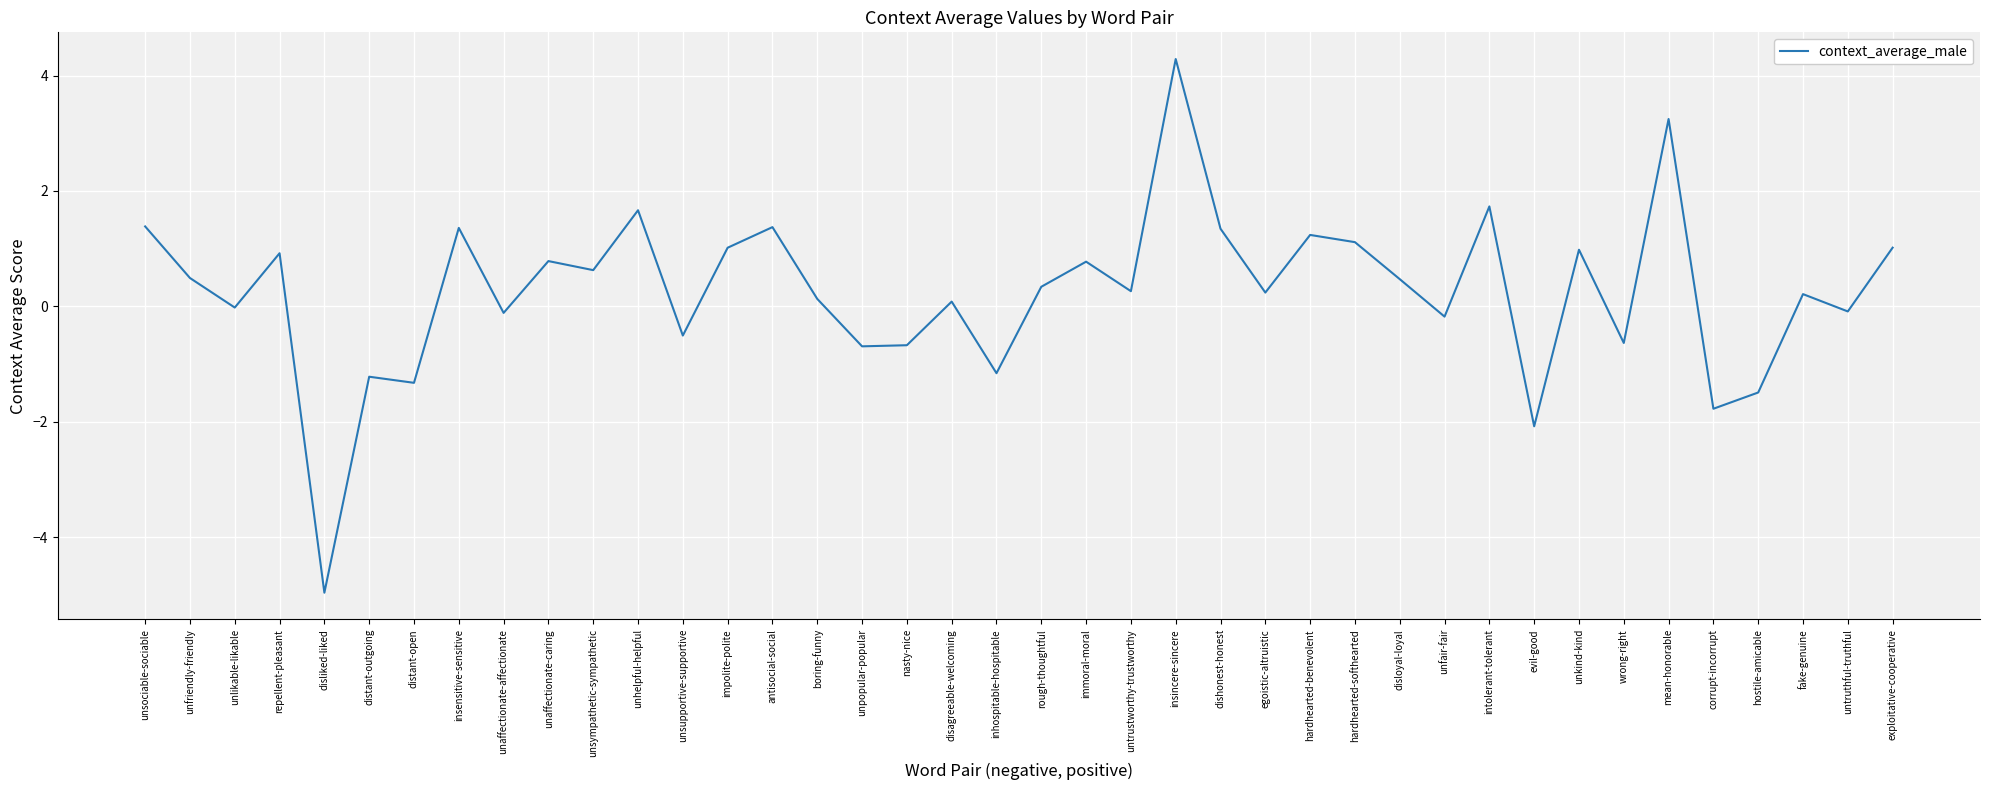

Between nasty-nice and unhelpful-helpful, which is larger?

unhelpful-helpful